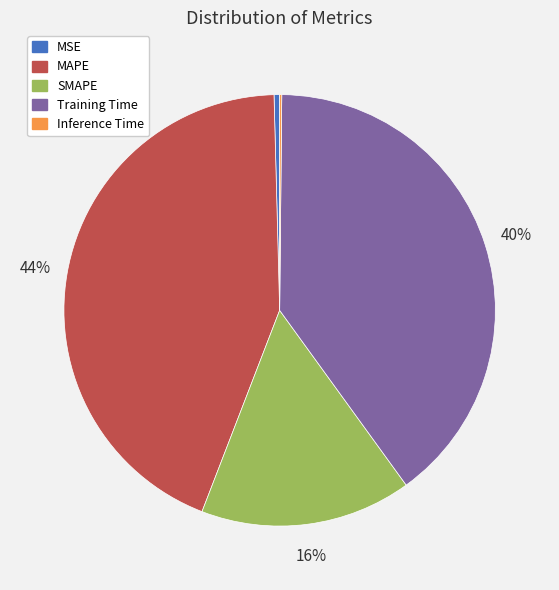

To the nearest percent, what is the average slice percentage?

20%